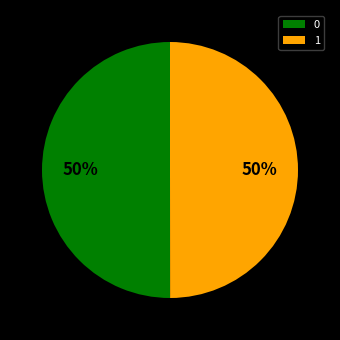

Is it true that 0 is 50% of the pie?

True